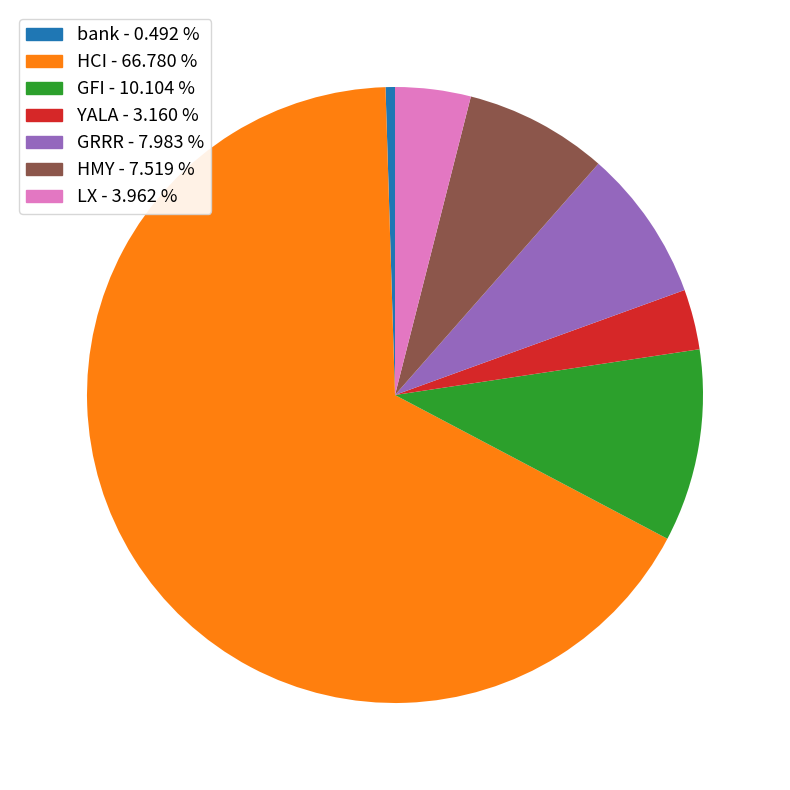

Does HCI account for over 50% of the chart?

Yes